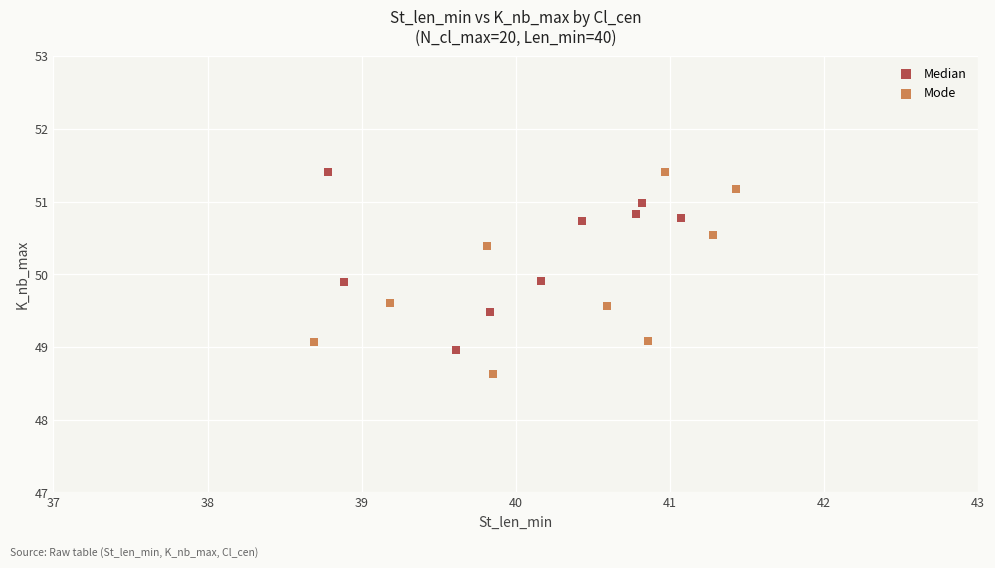

Which series reaches the minimum Y coordinate?

Mode